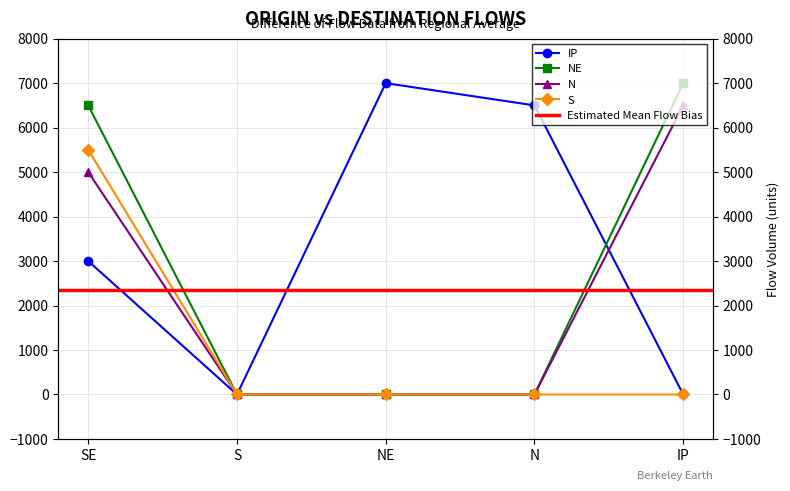

Reading left to right, extract all data points from this chart.

IP: SE=3000	S=0	NE=7000	N=6500	IP=0
NE: SE=6500	S=0	NE=0	N=0	IP=7000
N: SE=5000	S=0	NE=0	N=0	IP=6500
S: SE=5500	S=0	NE=0	N=0	IP=0